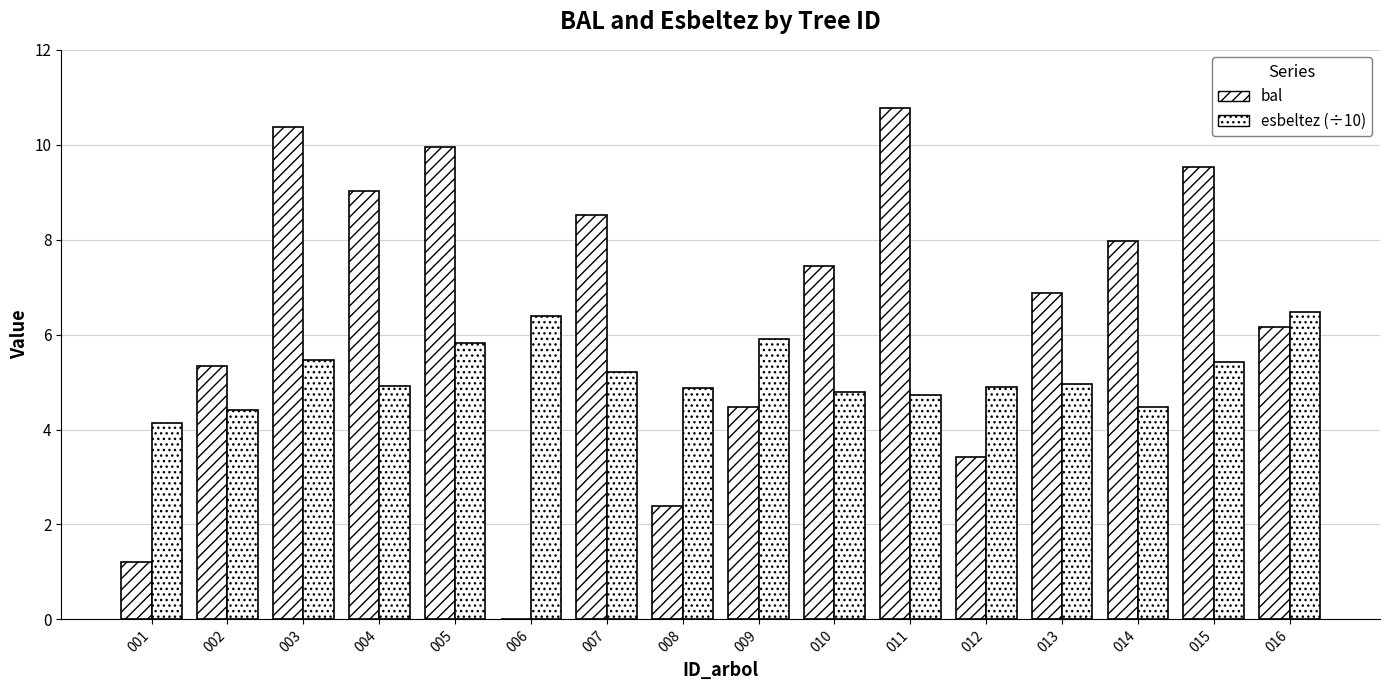

The value of esbeltez (÷10) at 012 is 7.5. True or false?

False